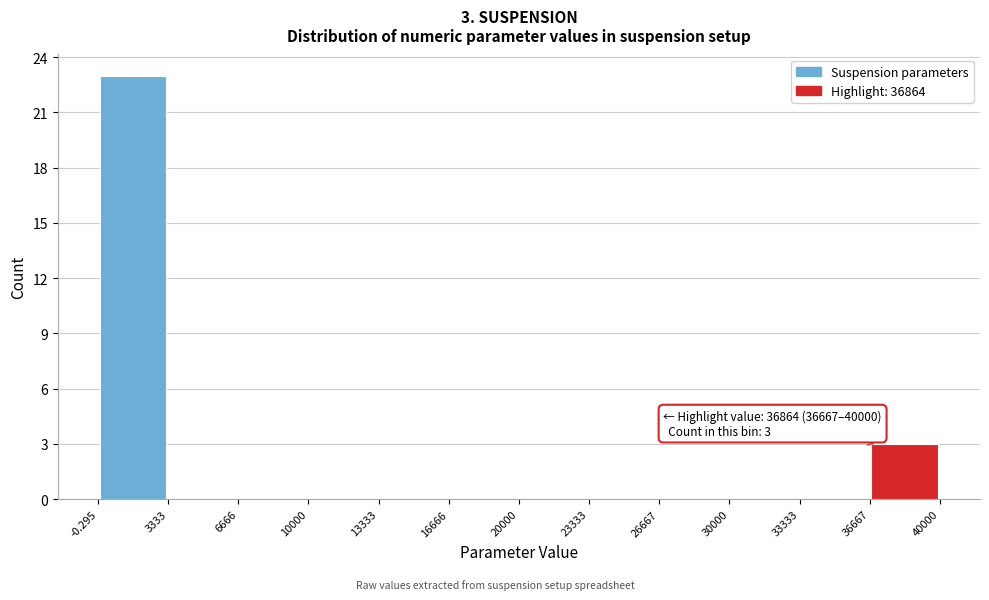

Over which range of the x-axis is the bar tallest?

-0.295 to 3333